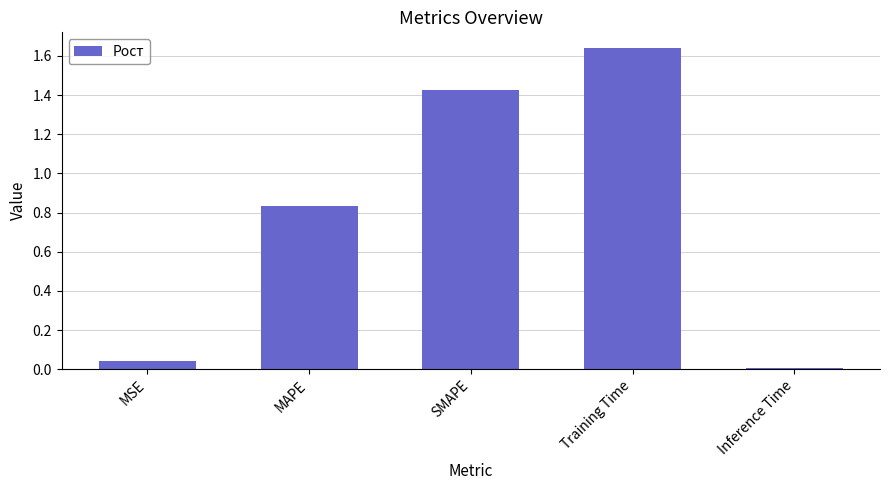

Rank the categories by value from lowest to highest.

Inference Time, MSE, MAPE, SMAPE, Training Time